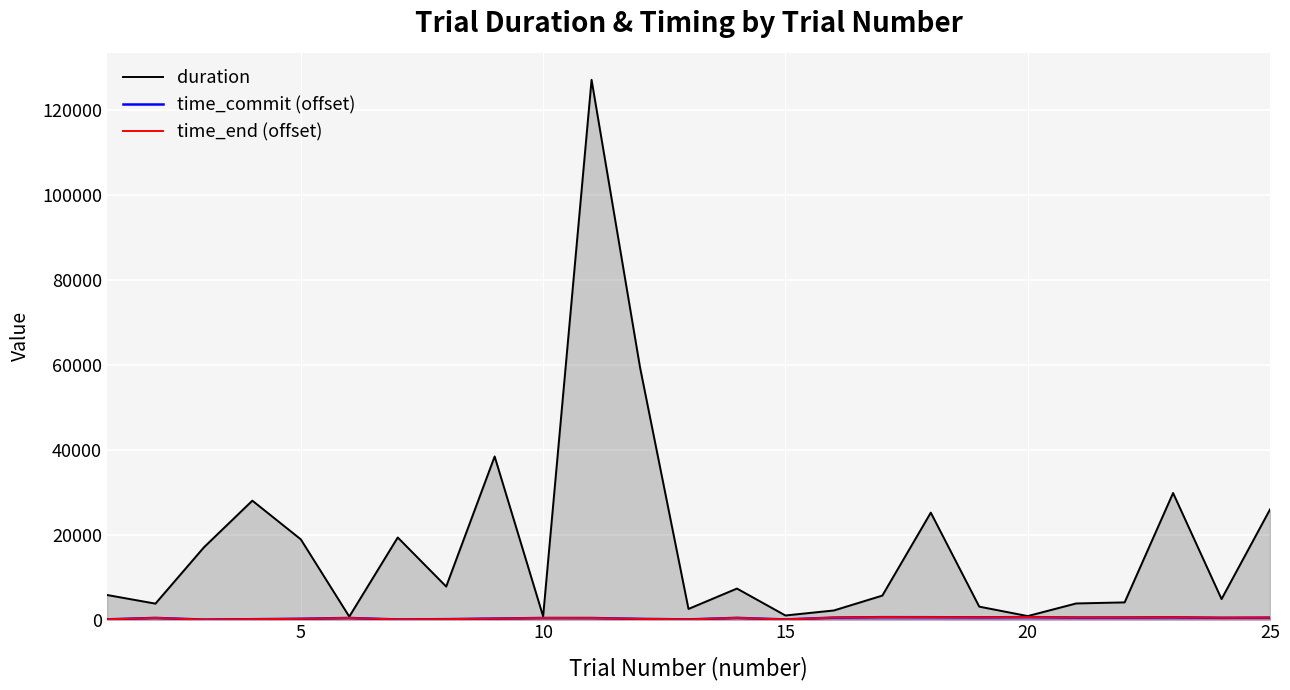

What is the maximum value shown in the chart?

127174.0